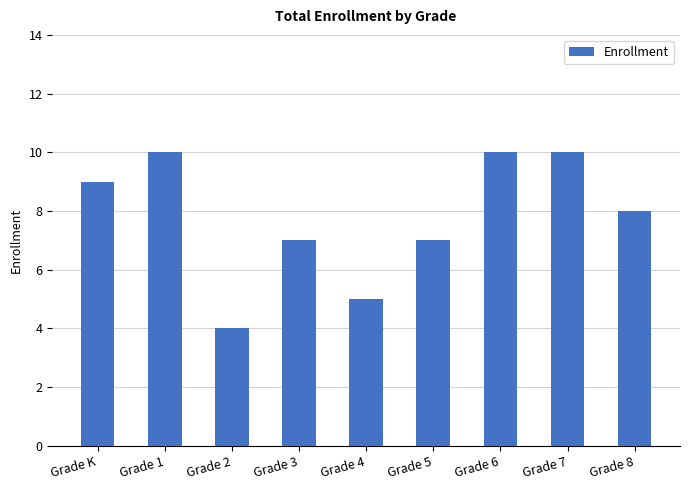

Count the values in the range 7 to 10.

7